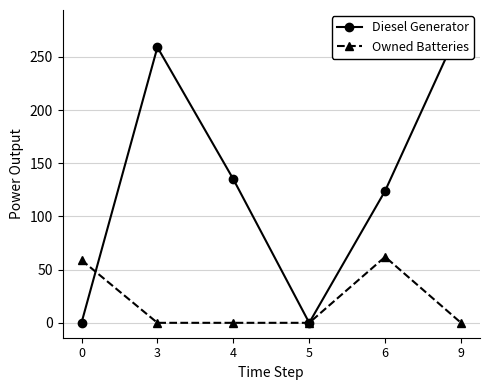

Reading left to right, list all the values displayed in this chart.

Diesel Generator: 0=0	3=259	4=135	5=0	6=124	9=280
Owned Batteries: 0=59	3=0	4=0	5=0	6=62	9=0